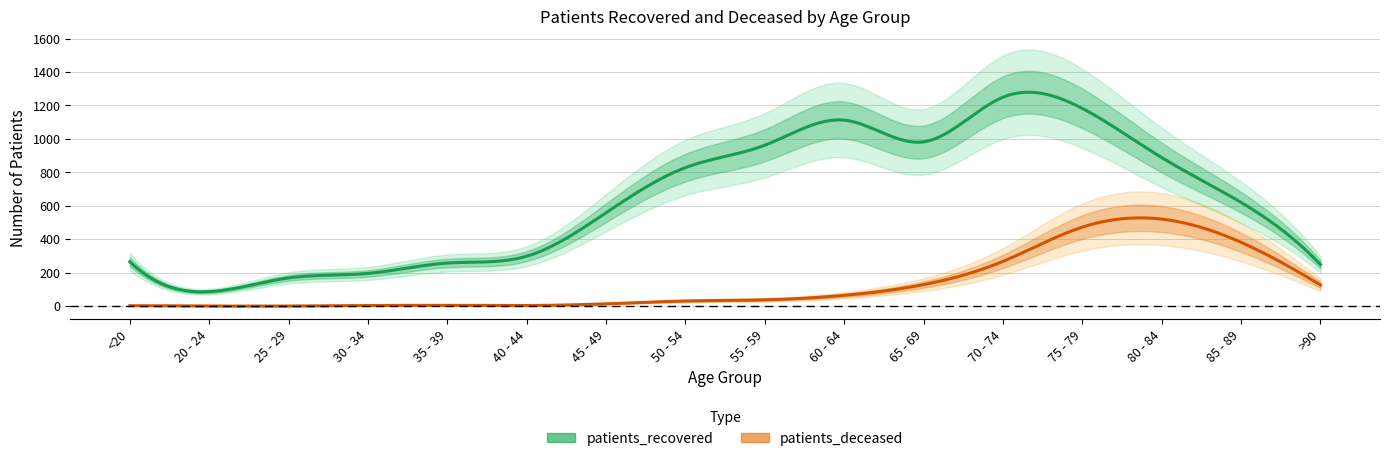

True or false: patients_deceased has a value of 4 at 35 - 39.

True